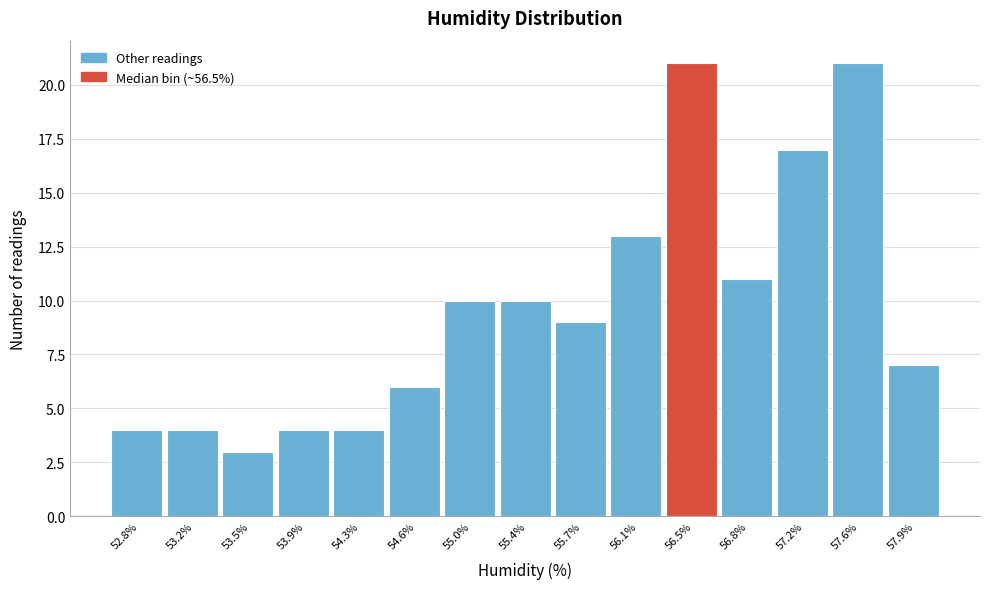

Reading left to right, list all the values displayed in this chart.

4	4	3	4	4	6	10	10	9	13	21	11	17	21	7